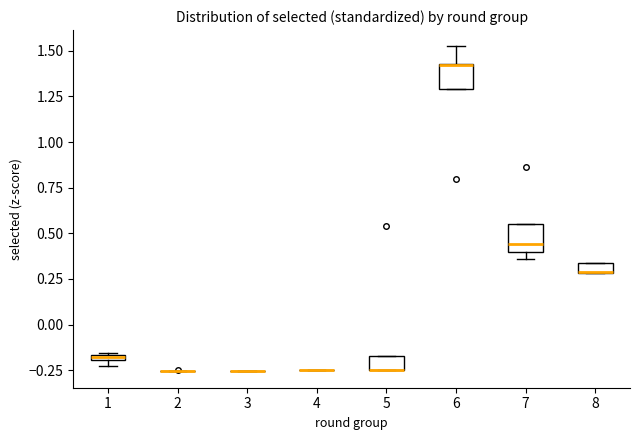

Where is the lower edge of the box at x = 7 on the y-axis? The values are not printed on the chart, so give them approximately, as read against the axis.

0.40